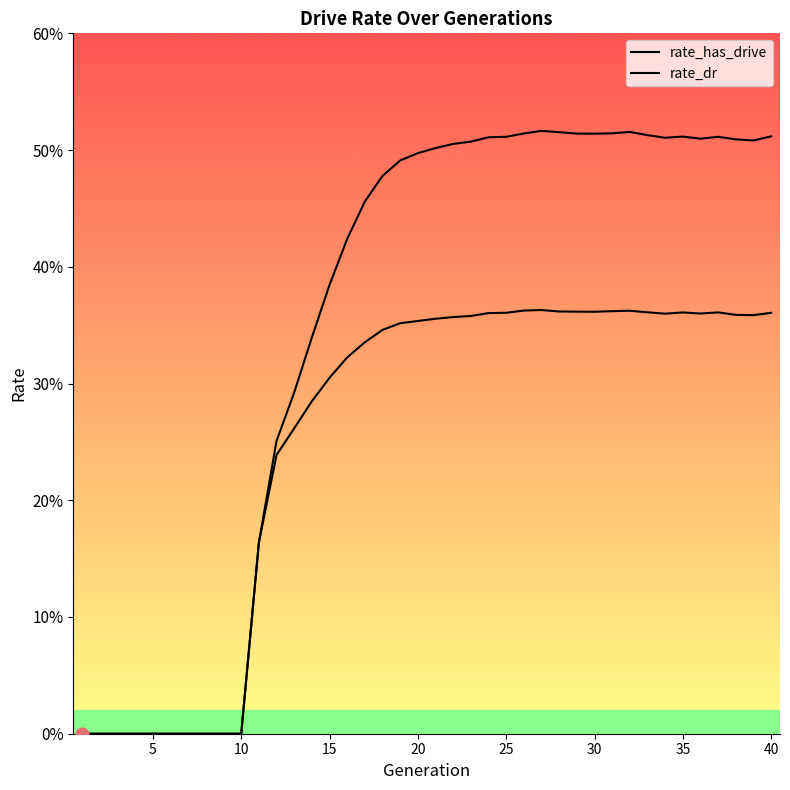

At how many categories does at least one series exceed 0?

30